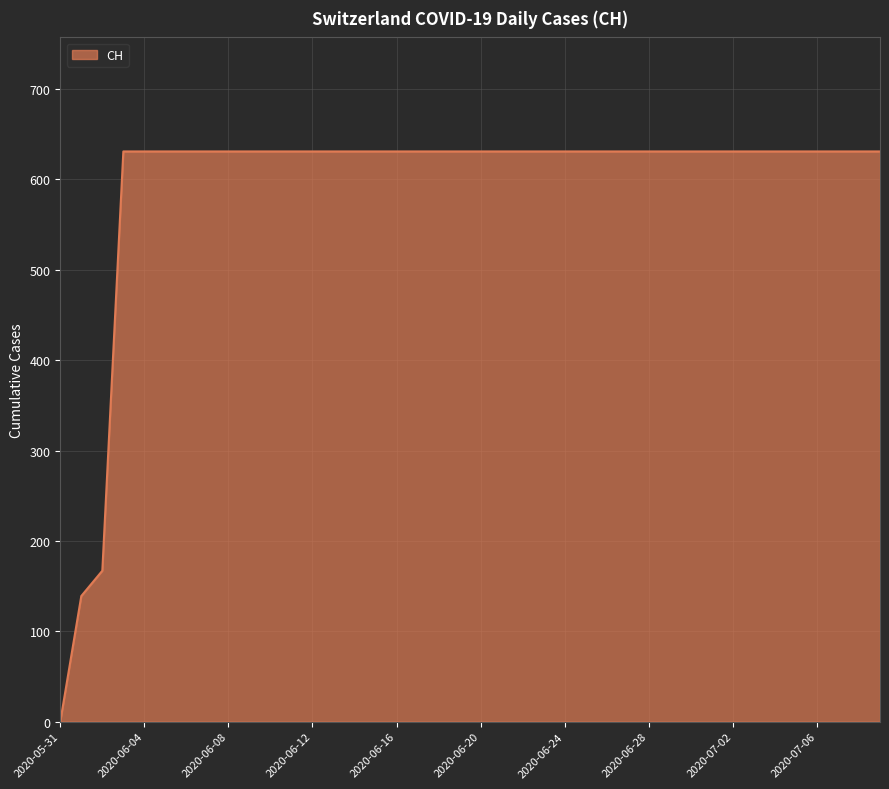

What is the difference between the maximum and minimum values?

631